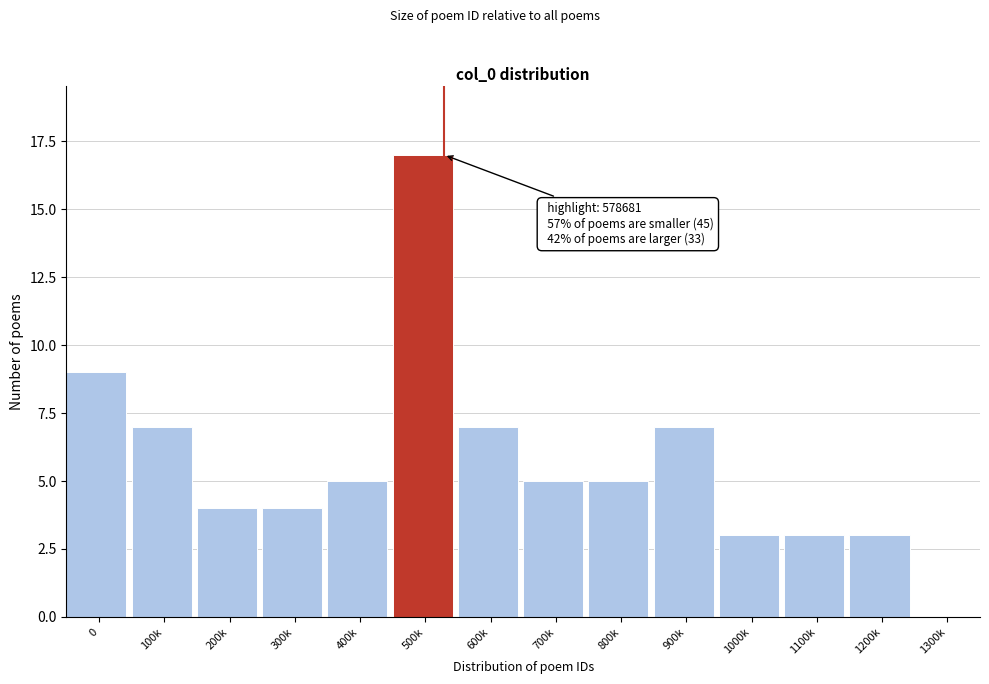

Reading left to right, list all the values displayed in this chart.

0=9	100k=7	200k=4	300k=4	400k=5	500k=17	600k=7	700k=5	800k=5	900k=7	1000k=3	1100k=3	1200k=3	1300k=0